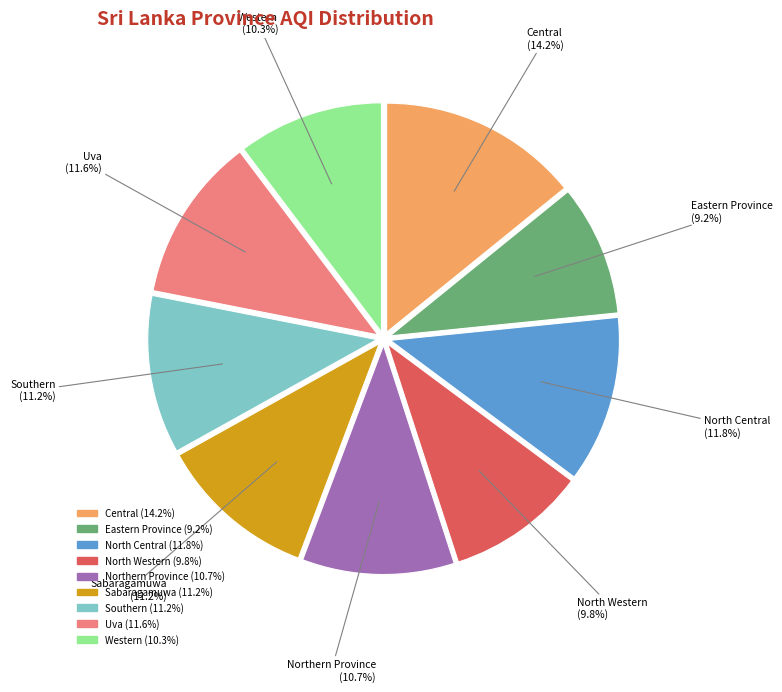

Which category has the biggest portion of the pie?

Central